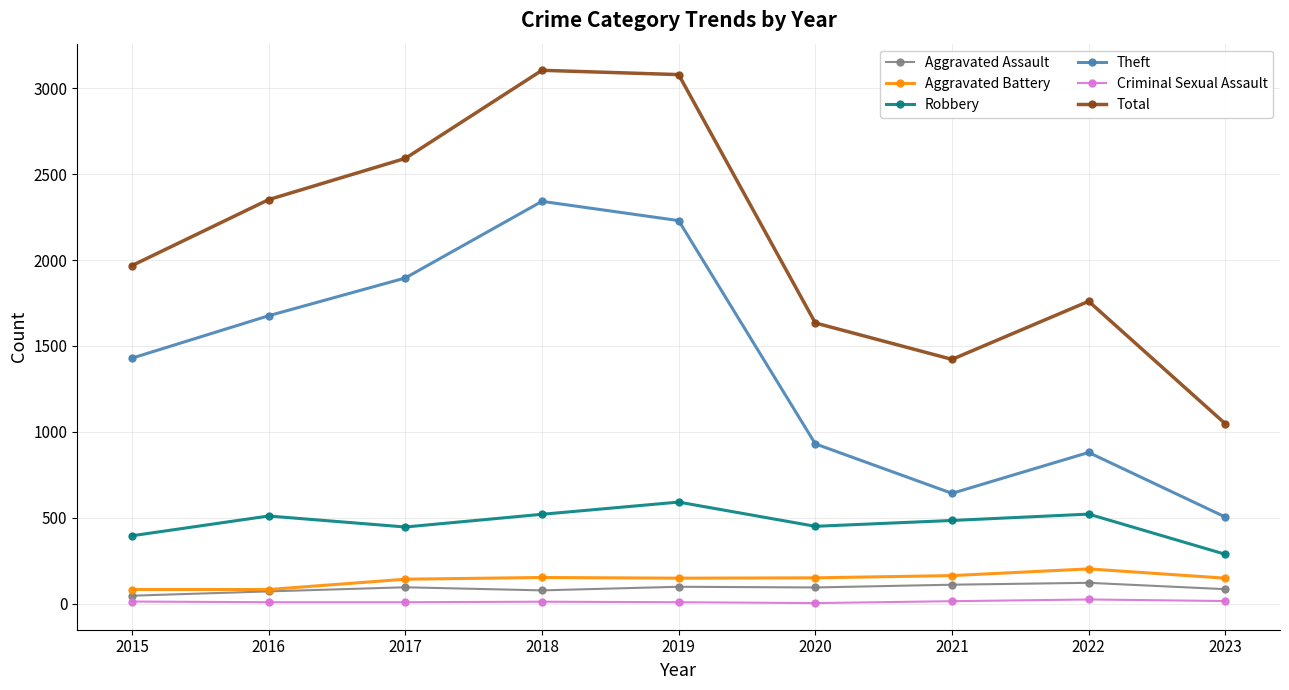

In Theft, how many points are higher than both neighbors (excluding endpoints)?

2